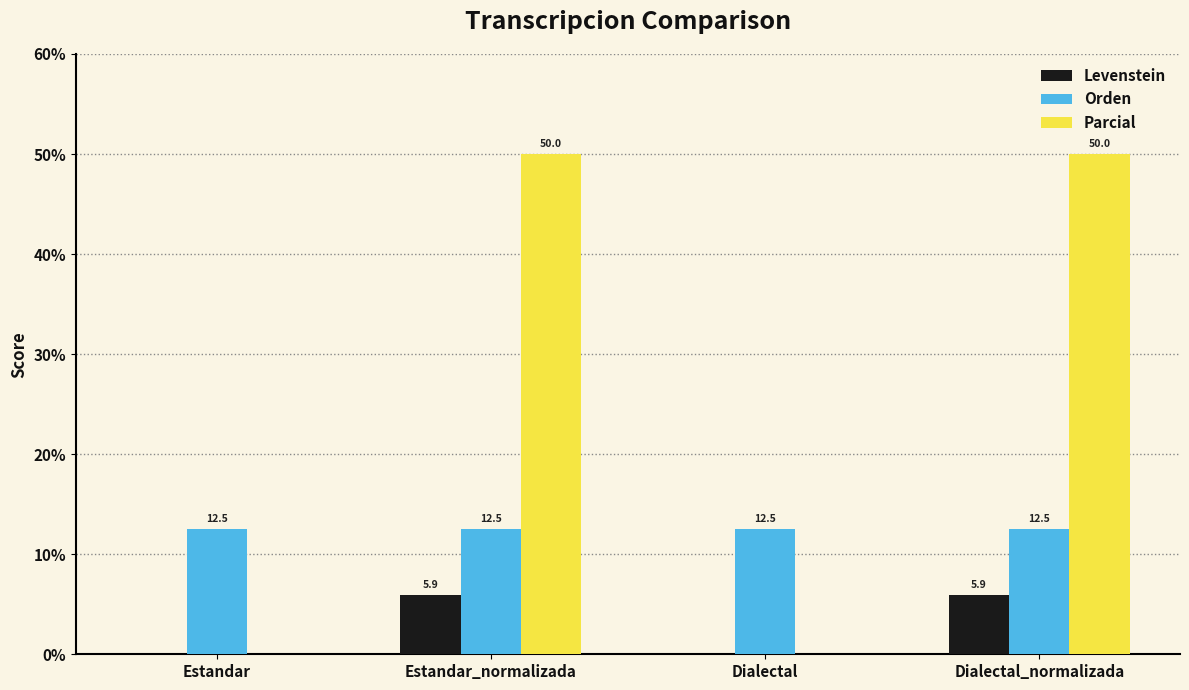

What is the total value across all series at Dialectal_normalizada?

68.4